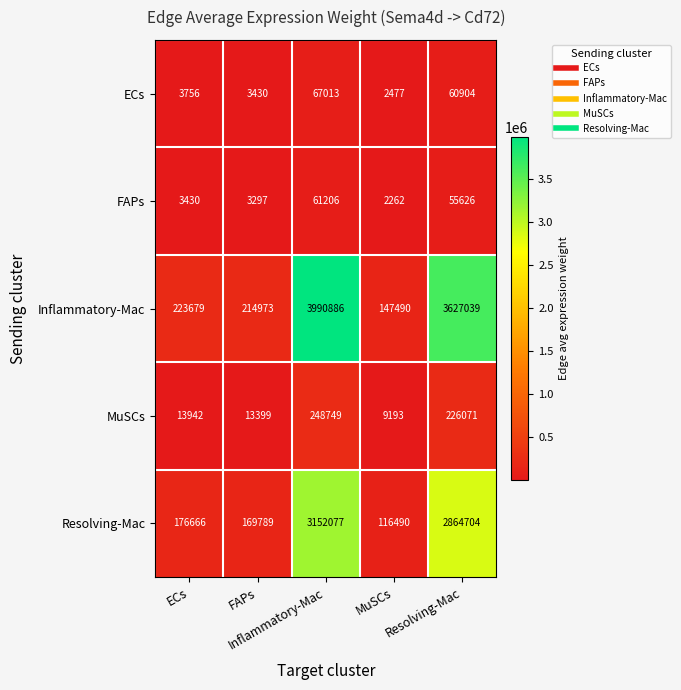

At which category does the chart reach its peak across all series?

Inflammatory-Mac